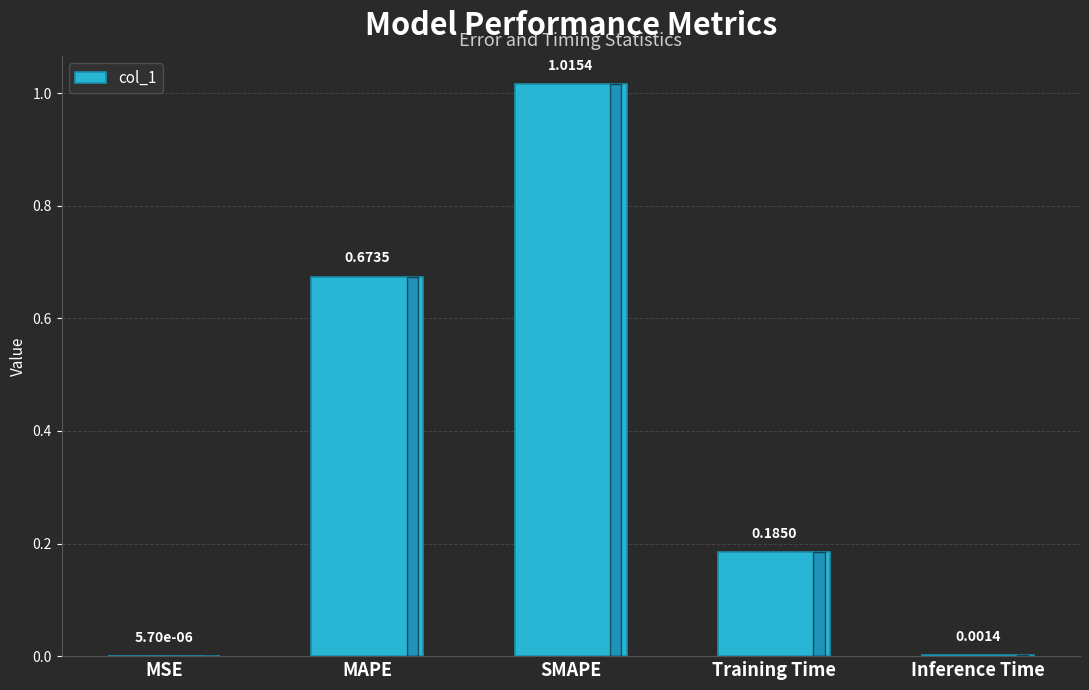

Where is the data nearest to the value 0?

MSE